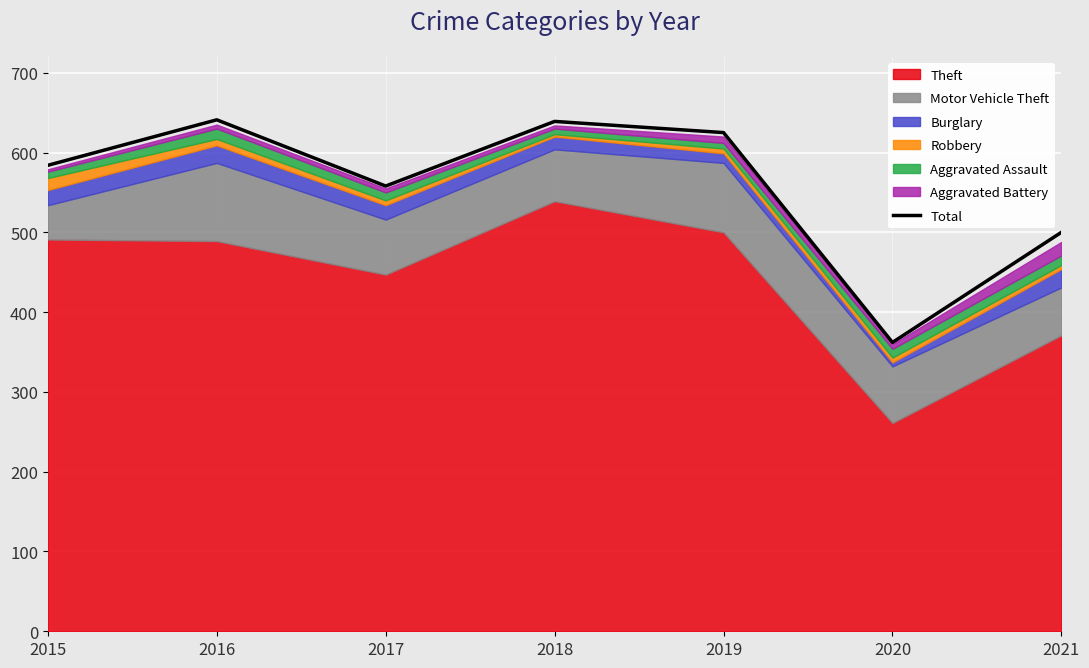

At which label is the value closest to 501?

2021